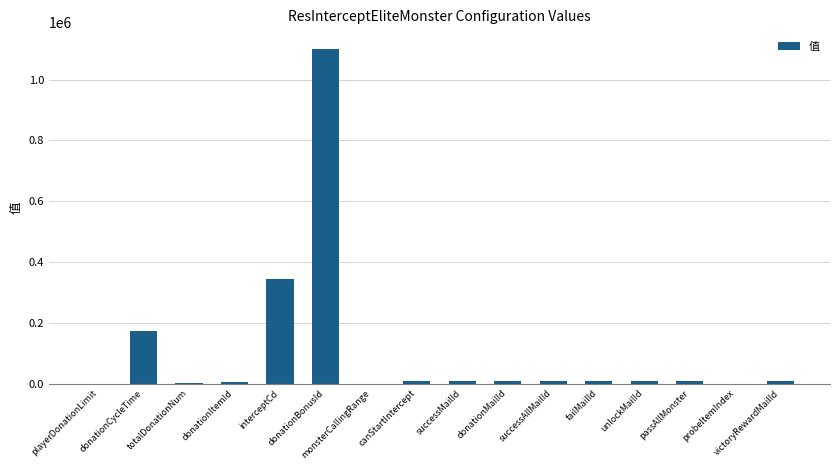

What is the change in value from successMailId to successAllMailId?

+6